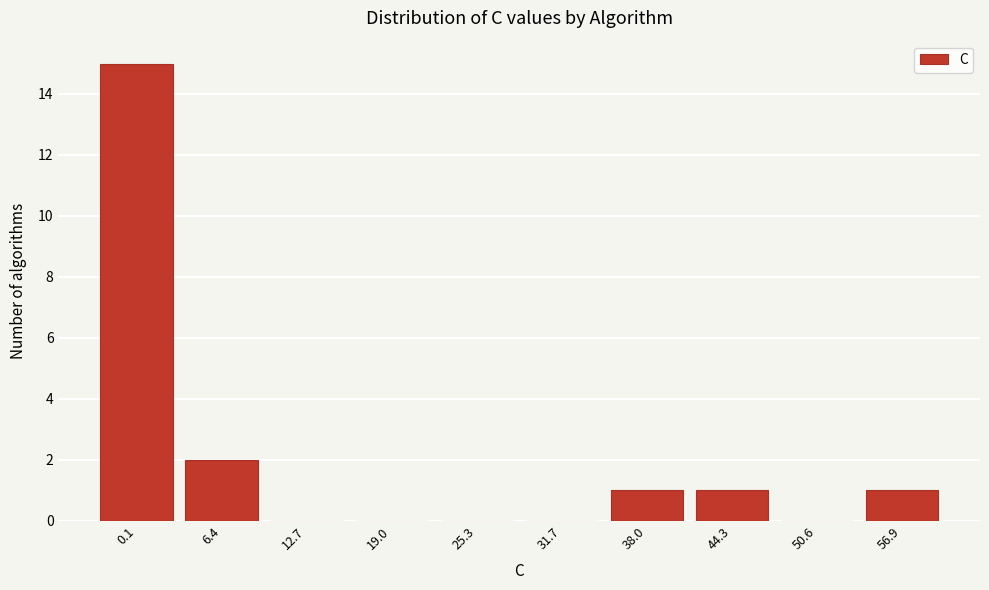

What is the change in value from 0.1 to 25.3?

-15